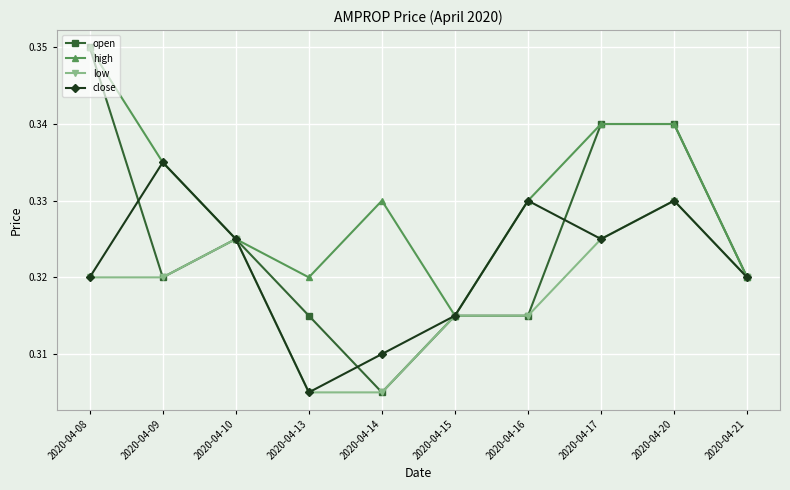

Rank the series by their average value, from highest to lowest.

high, open, close, low